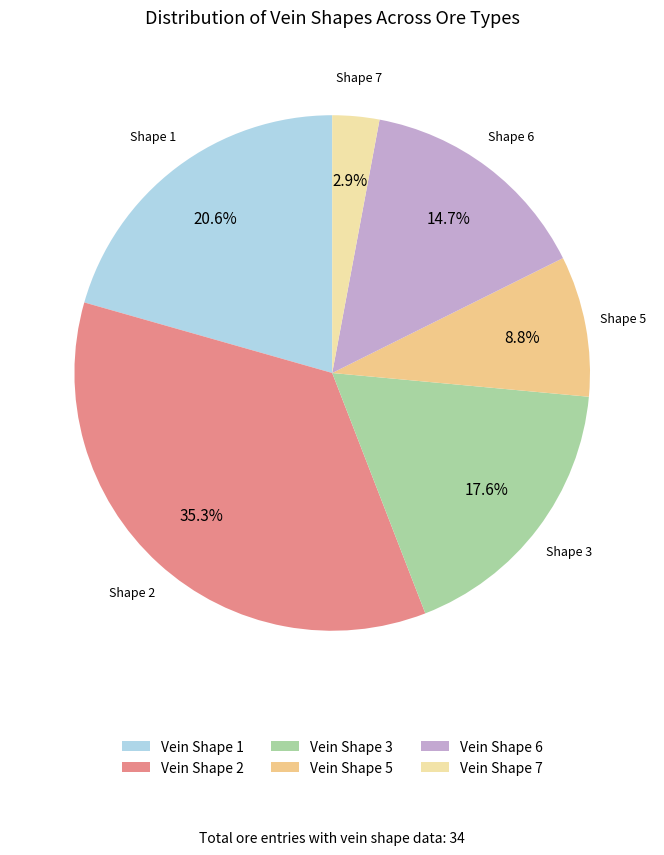

Count the number of slices in the pie.

6